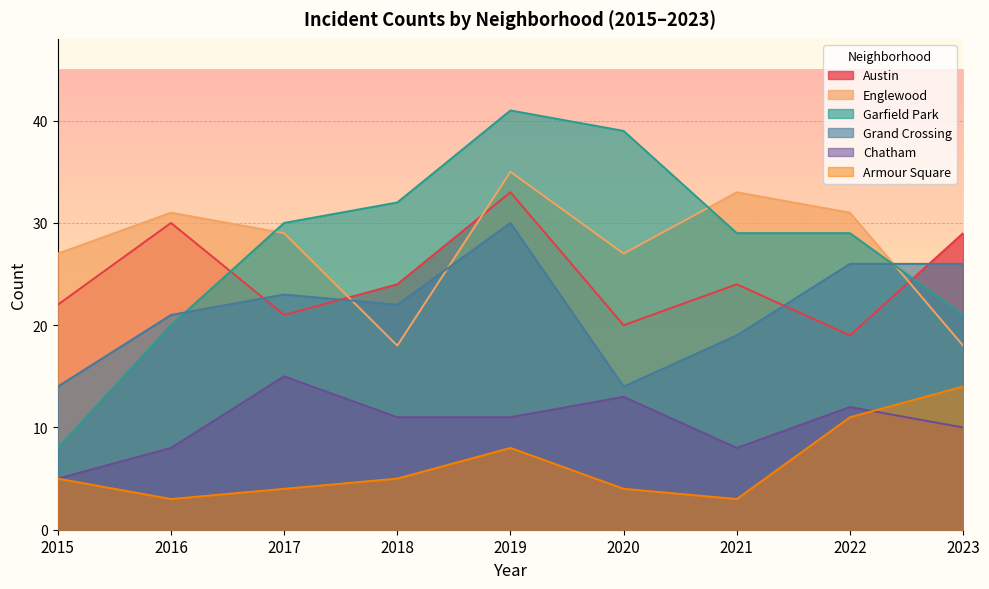

What is the total value across all series at 2015?

81